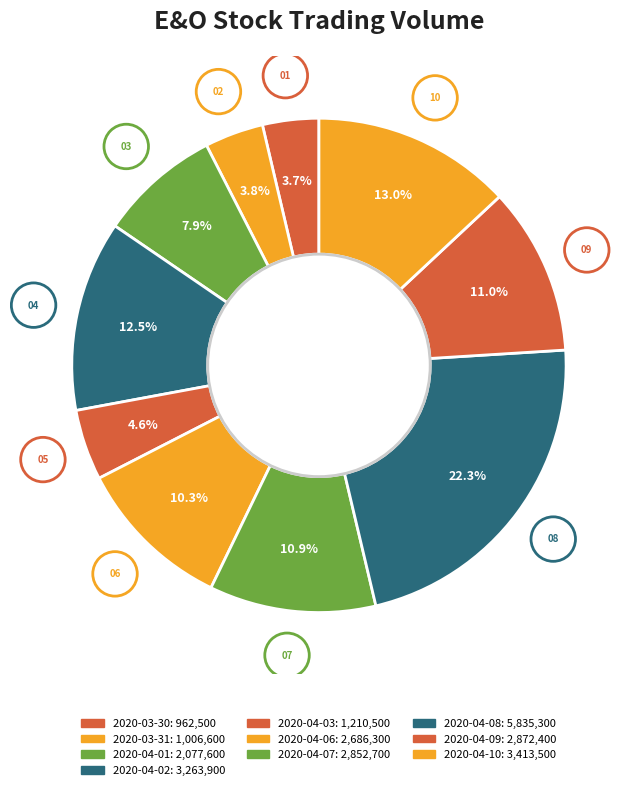

Which category has the smallest portion of the pie?

2020-03-30